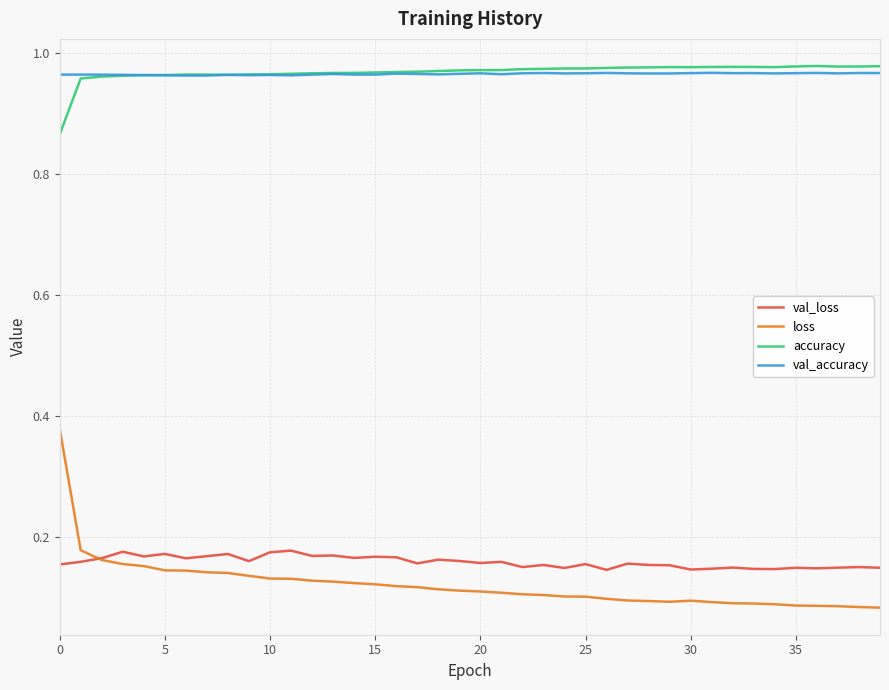

How many series are shown in this chart?

4